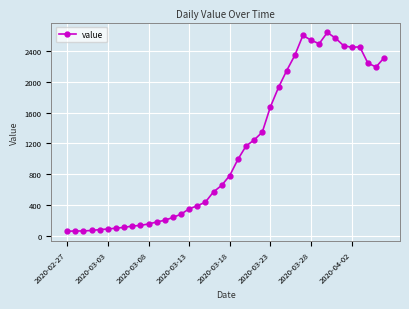

What is the value of the 15th point from the left?

283